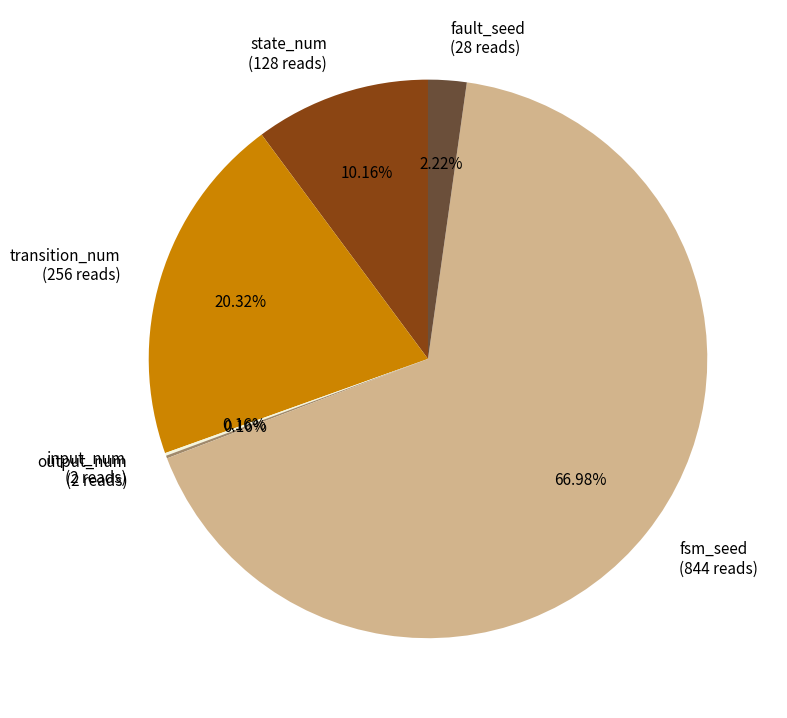

Is it true that fsm_seed is 67% of the pie?

True